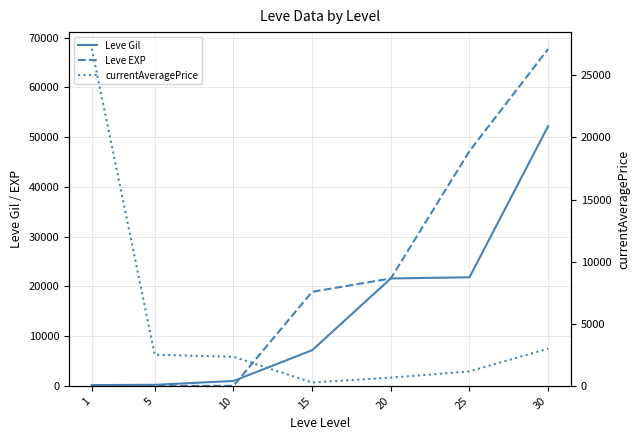

After their last crossing, which series has the higher values: Leve Gil or Leve EXP?

Leve EXP